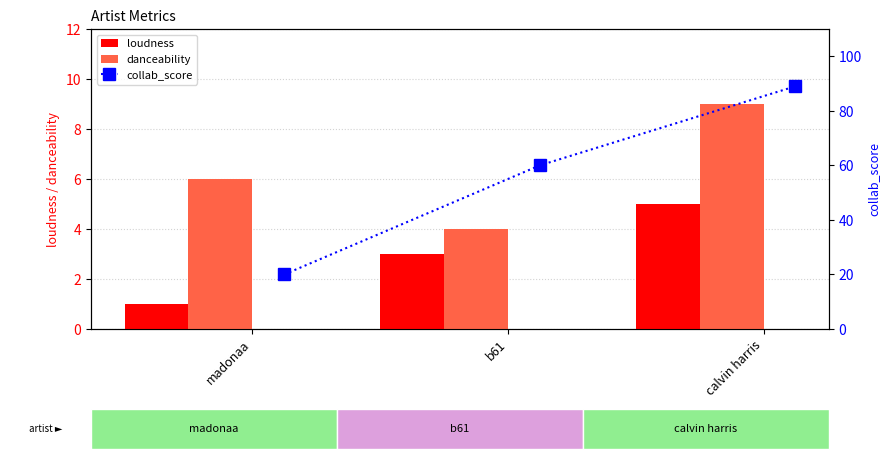

What is the approximate value of loudness at calvin harris?

5